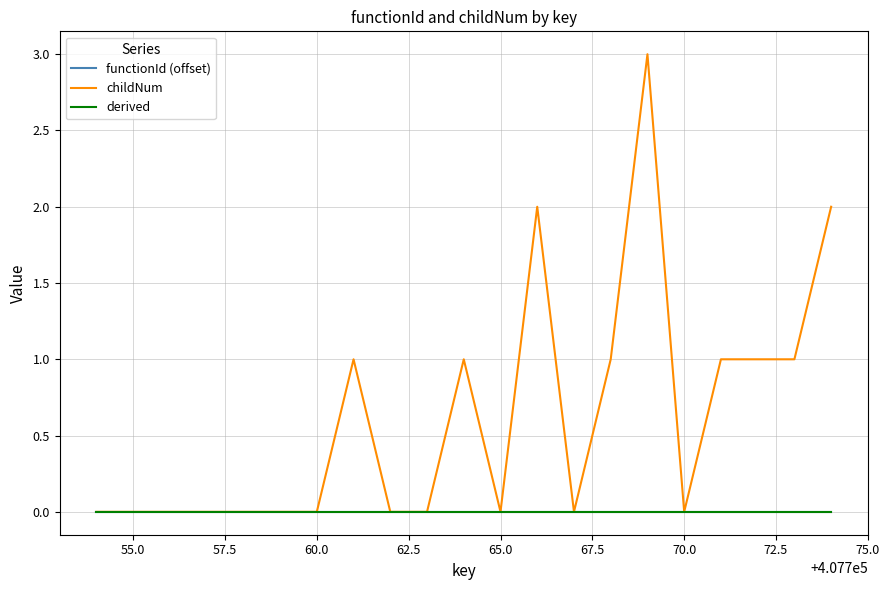

Does the chart have visible grid lines?

Yes